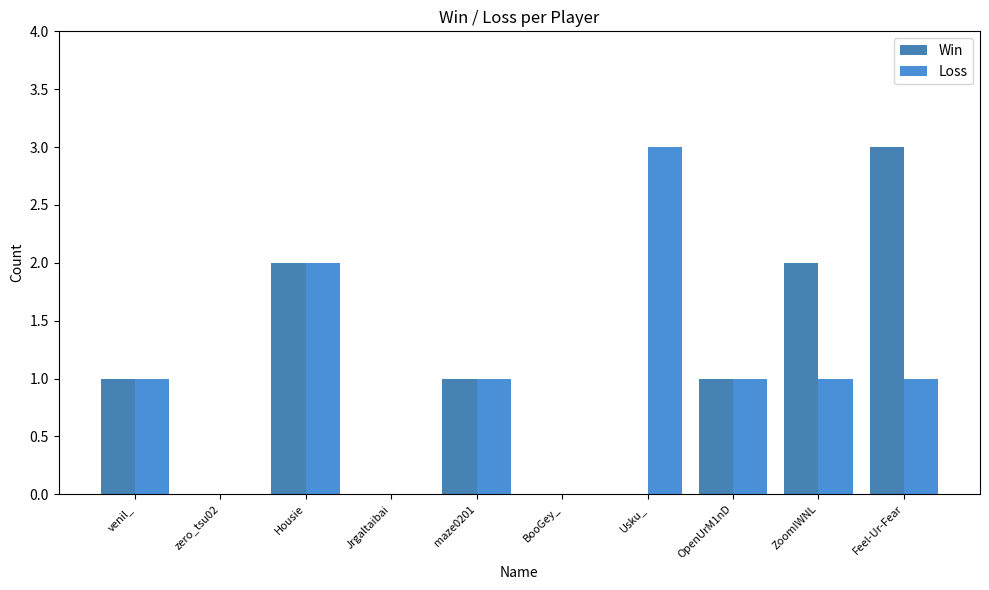

What is the total value across all series at Feel-Ur-Fear?

4